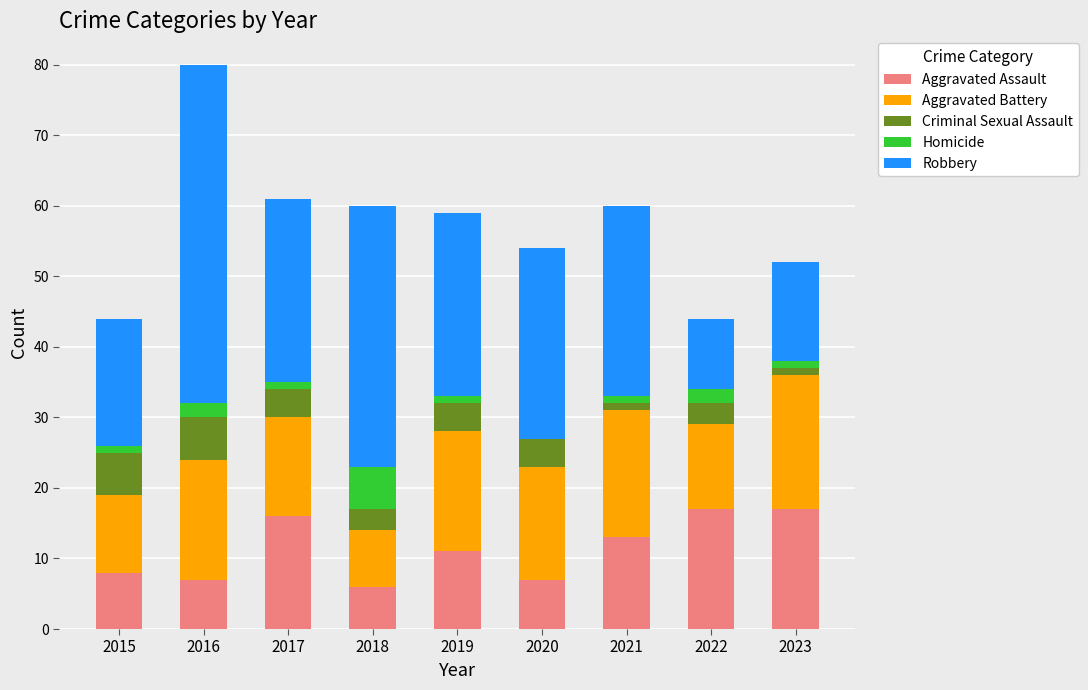

Is it true that Aggravated Assault equals 10 at 2023?

False